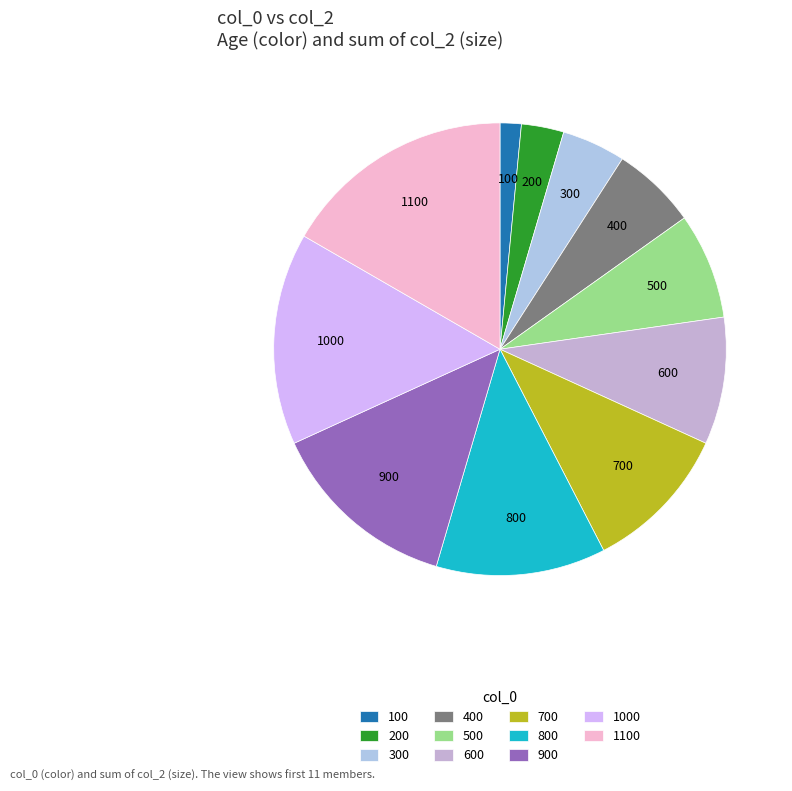

Combined, do 1100 and 1000 account for over 50%?

No